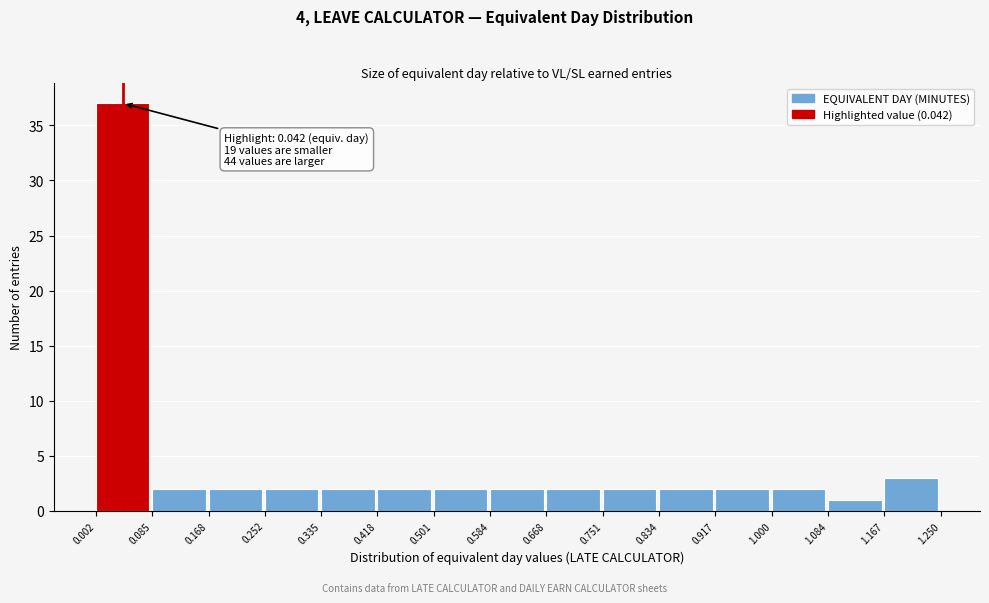

Which range on the x-axis has the tallest bar?

0.002 to 0.085